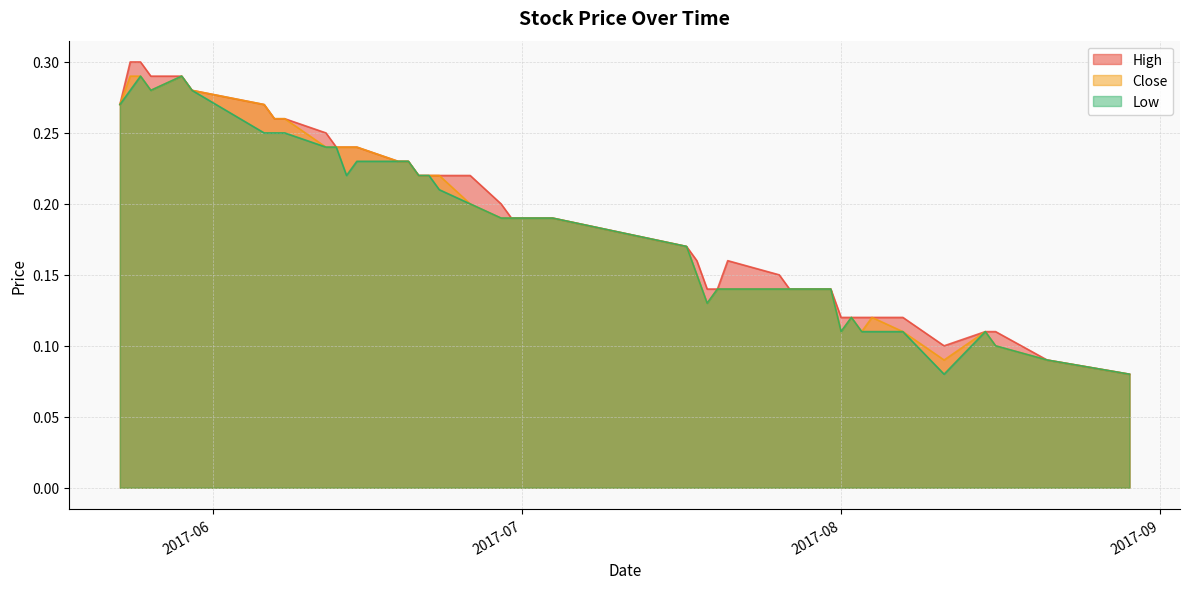

What is the difference between the maximum and minimum values in the High series?

0.2